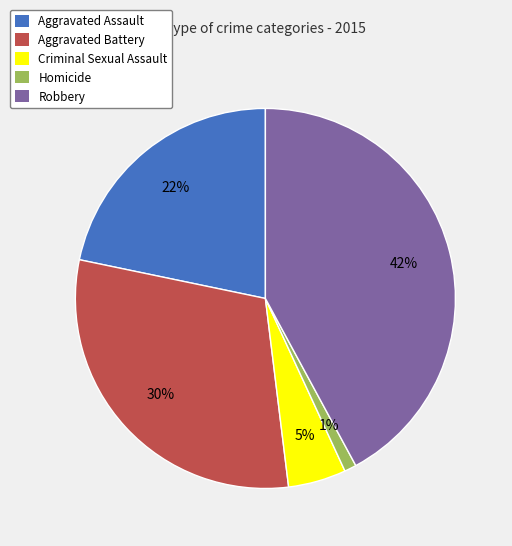

Which category has the smallest portion of the pie?

Homicide